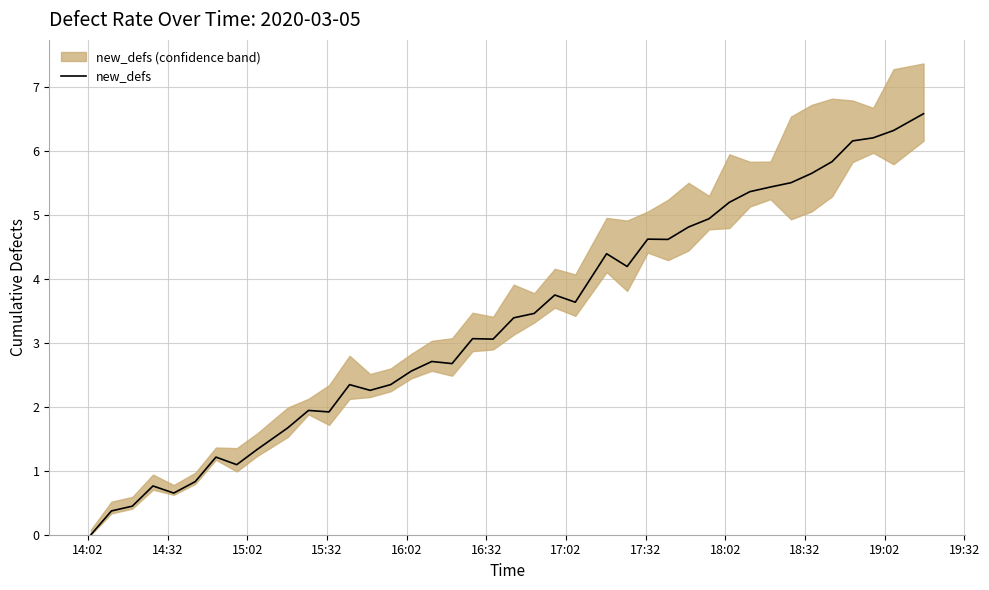

True or false: the data shows 7.5 at 28.

False